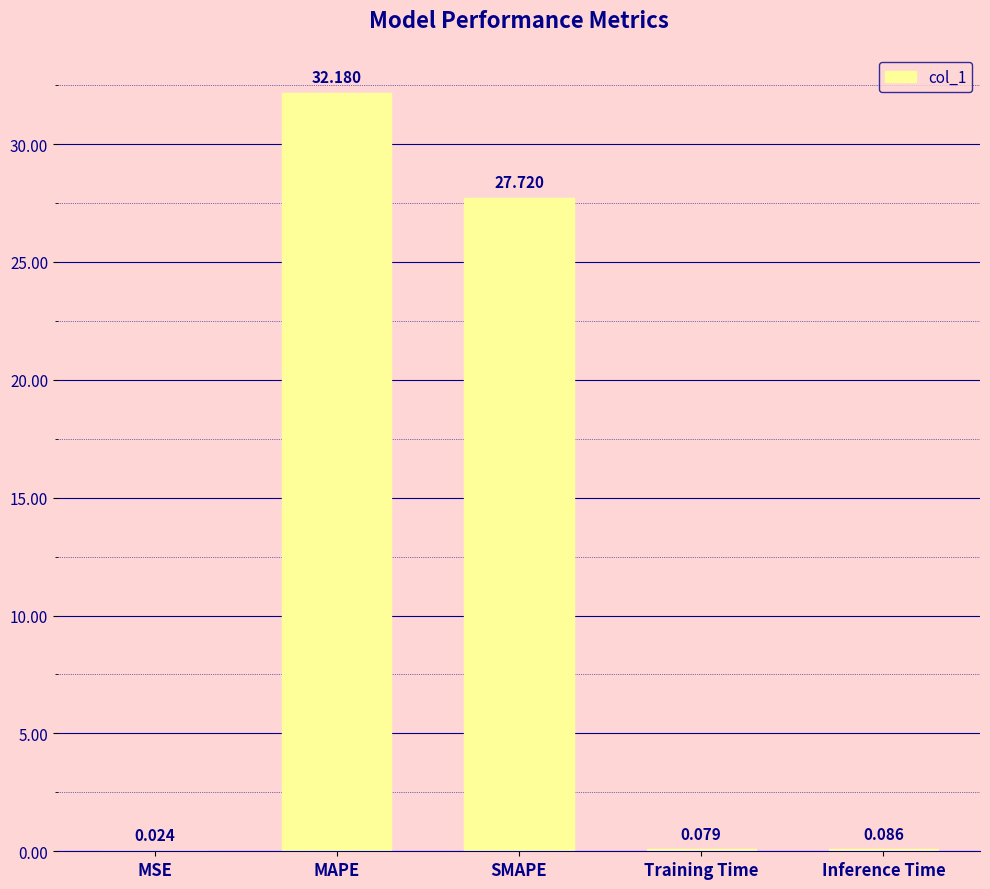

The chart shows a value of 32.2 at MAPE. True or false?

True